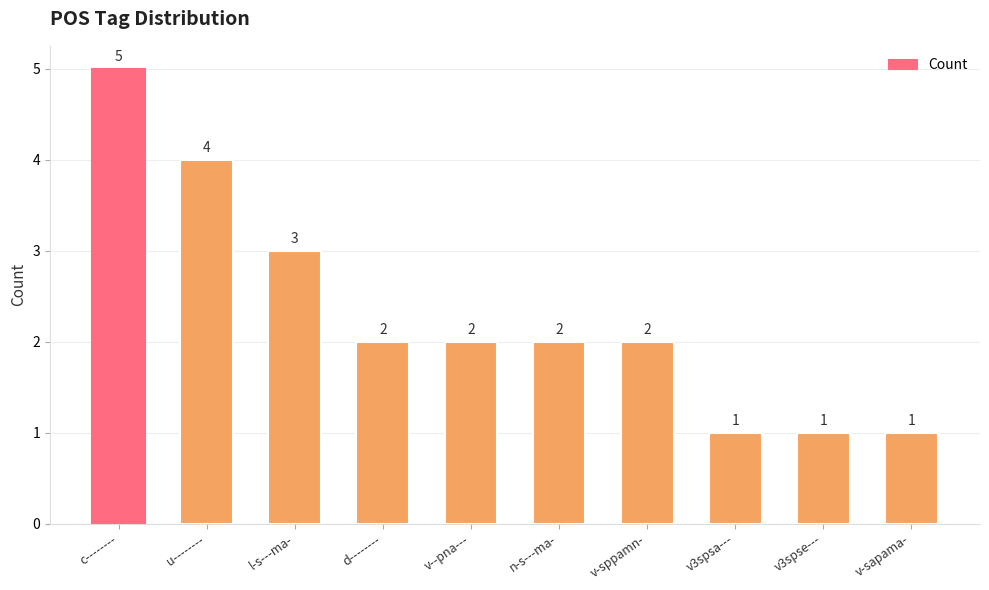

Read the value at l-s---ma-.

3